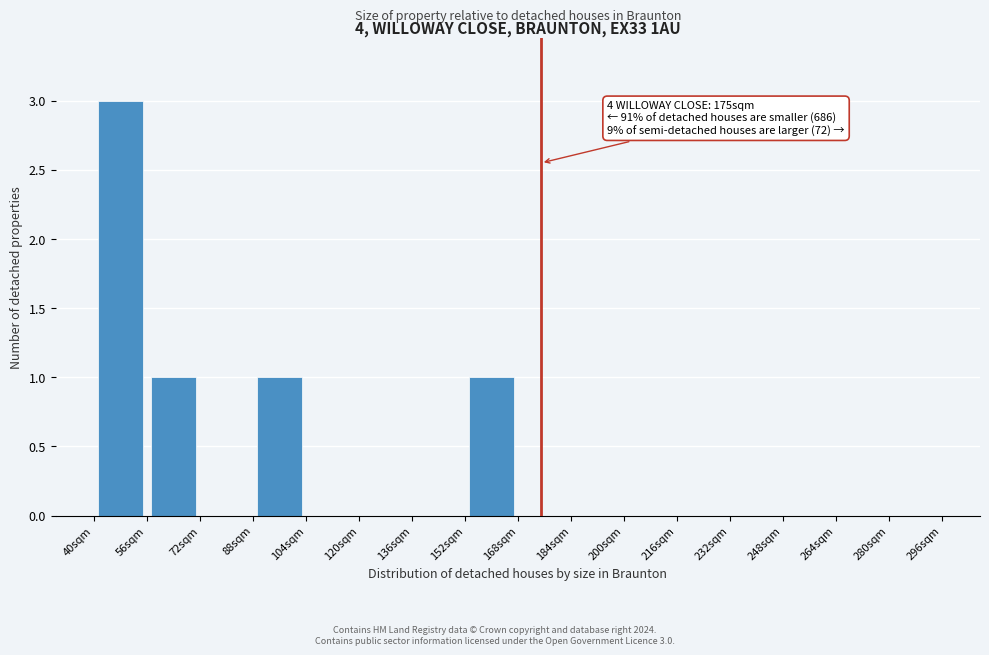

Which range on the x-axis has the tallest bar?

40 to 56